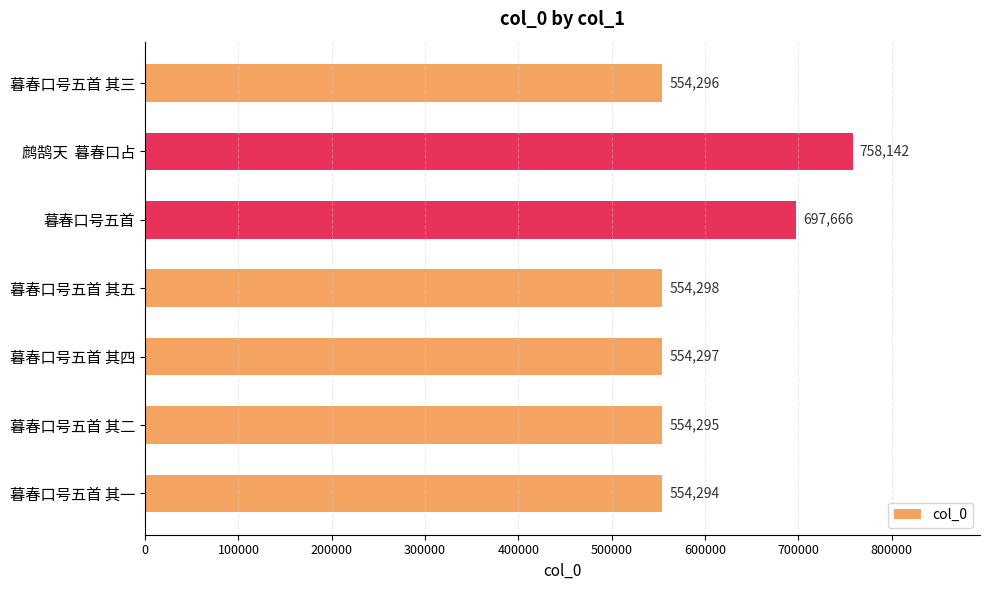

Is it true that the value at 鹧鹄天  暮春口占 is 1047559?

False